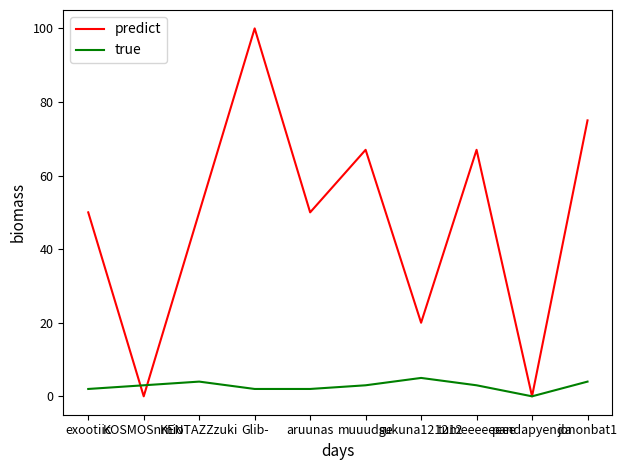

Reading left to right, extract all data points from this chart.

predict: exootiic=50	KOSMOSnmio=0	KENTAZZzuki=50	Glib-=100	aruunas=50	muuudge=67	sukuna121212=20	tumeeeeeeee=67	pandapyenda=0	jononbat1=75
true: exootiic=2	KOSMOSnmio=3	KENTAZZzuki=4	Glib-=2	aruunas=2	muuudge=3	sukuna121212=5	tumeeeeeeee=3	pandapyenda=0	jononbat1=4